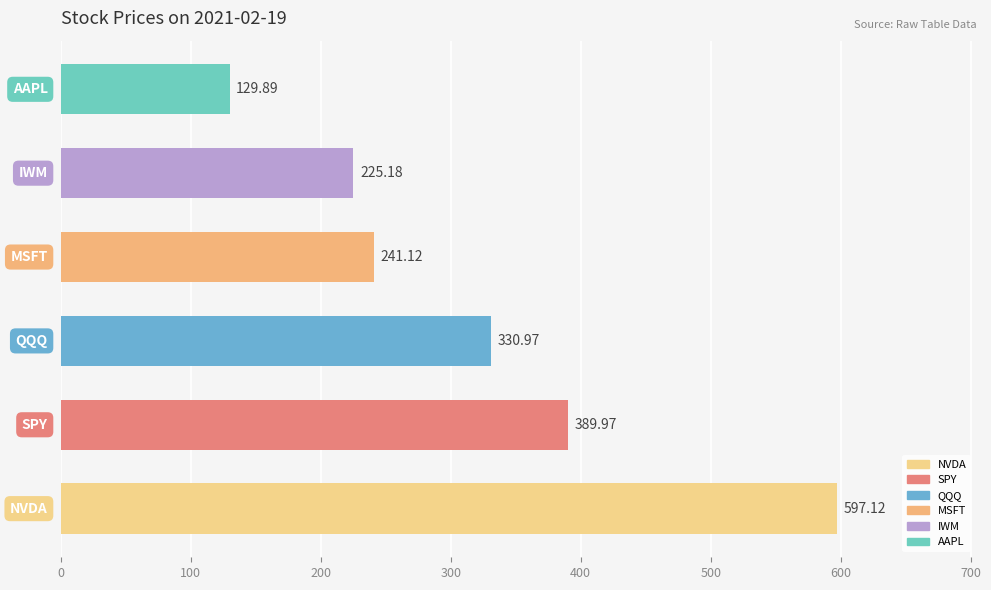

What is the sum of all values?

1914.2